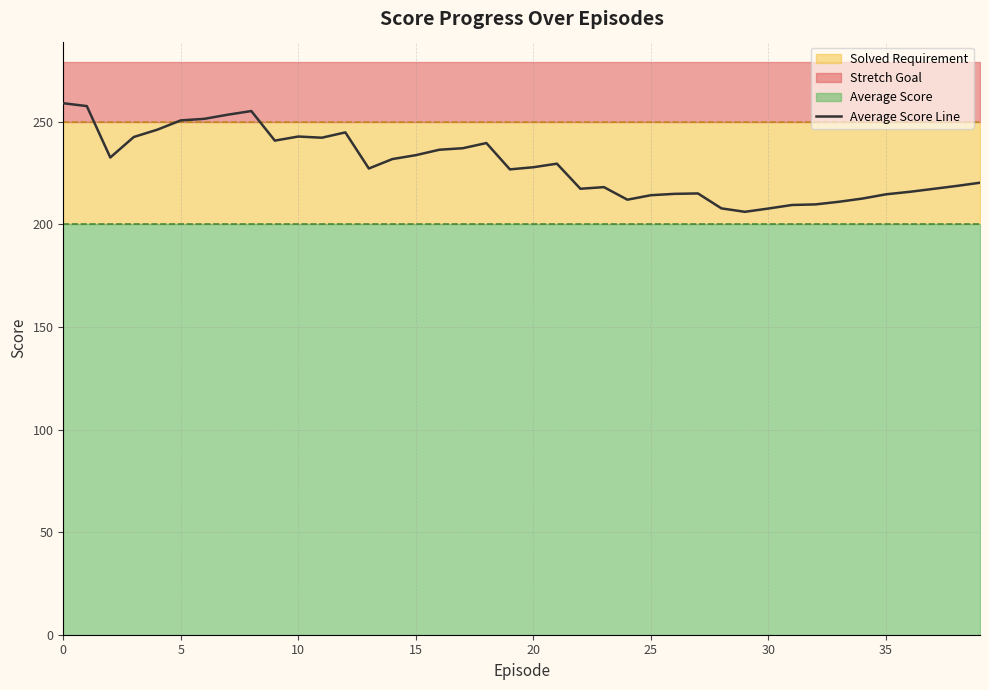

How many lines are shown in the chart?

1